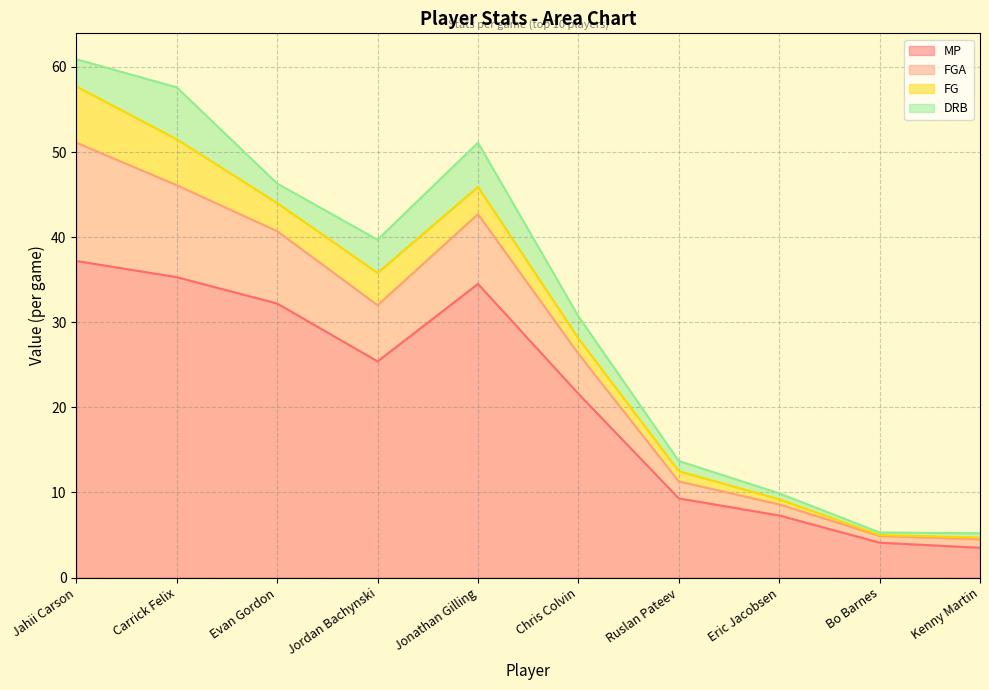

What is the approximate value of FGA at Bo Barnes?

5.0